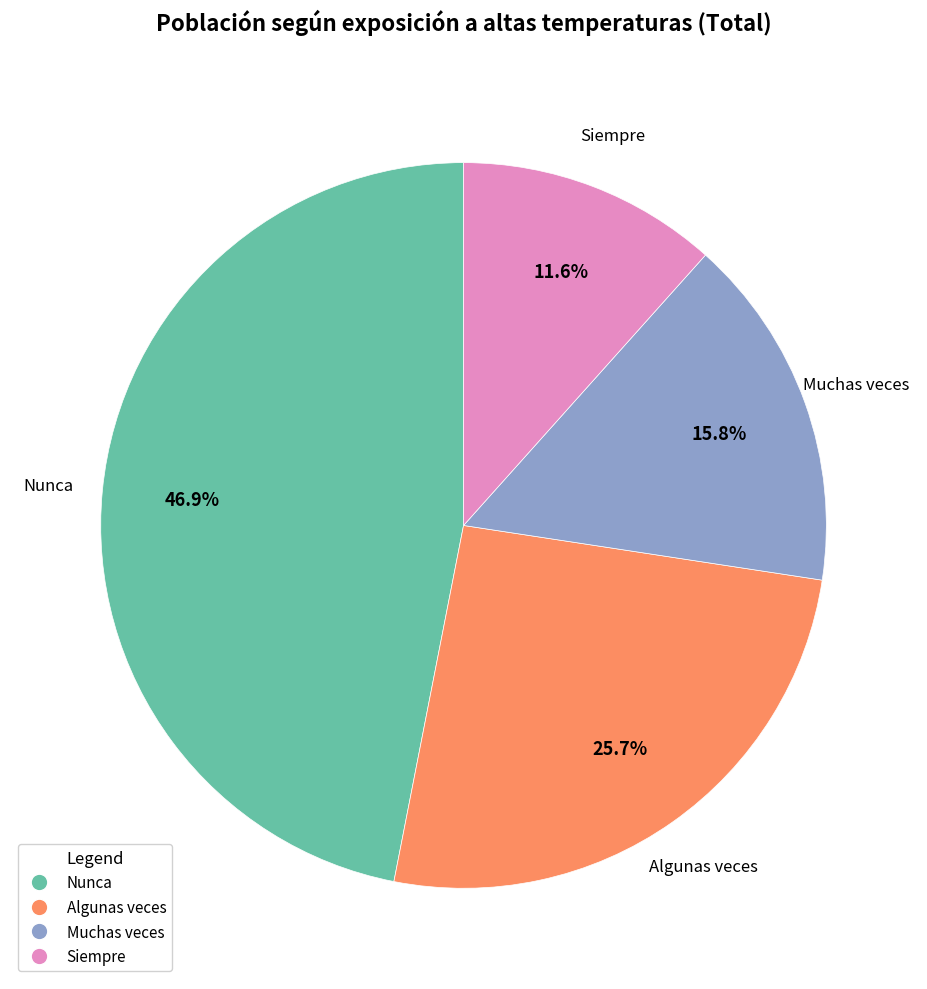

Count the number of slices in the pie.

4